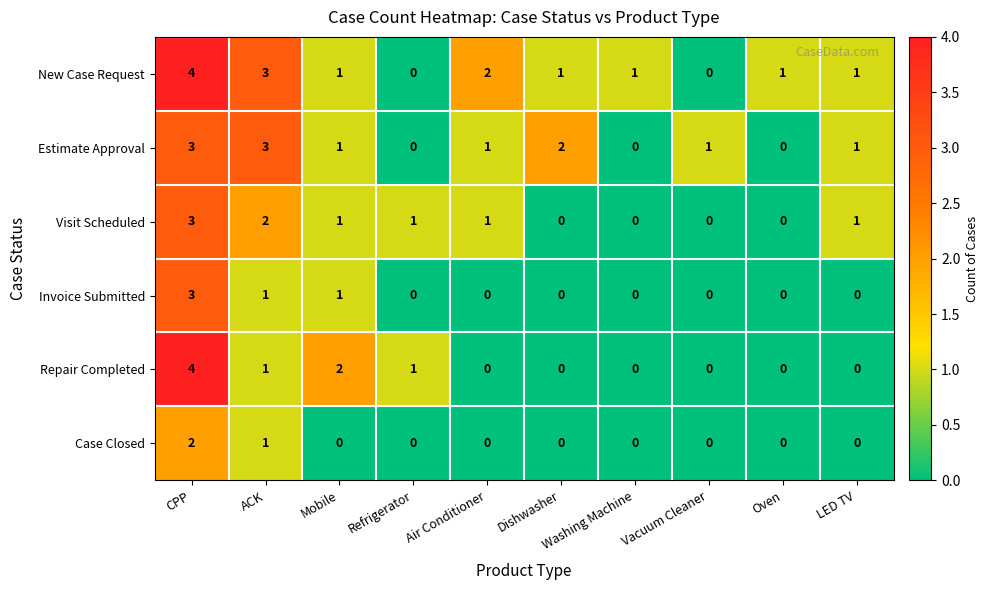

Read the Repair Completed value at CPP.

4